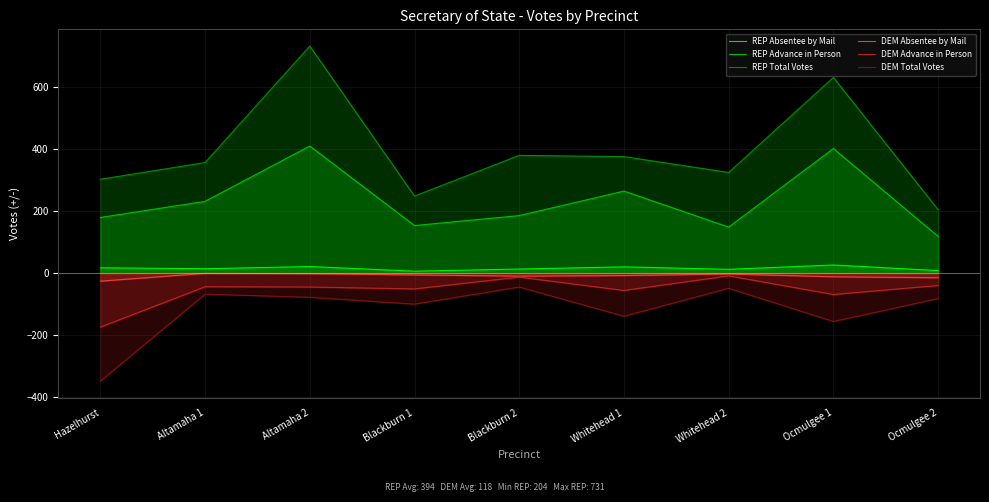

True or false: DEM Total Votes has a value of -49 at Whitehead 2.

True